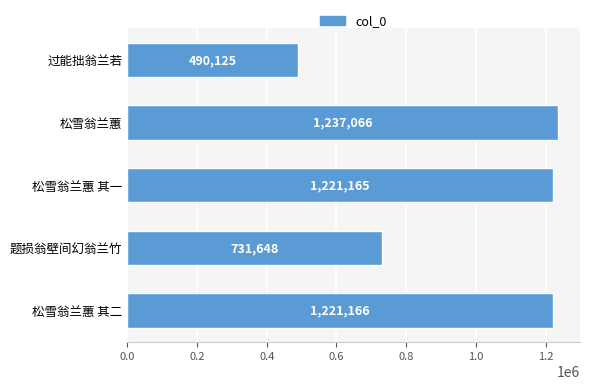

Rank the categories by value from highest to lowest.

松雪翁兰蕙, 松雪翁兰蕙 其二, 松雪翁兰蕙 其一, 题损翁壁间幻翁兰竹, 过能拙翁兰若